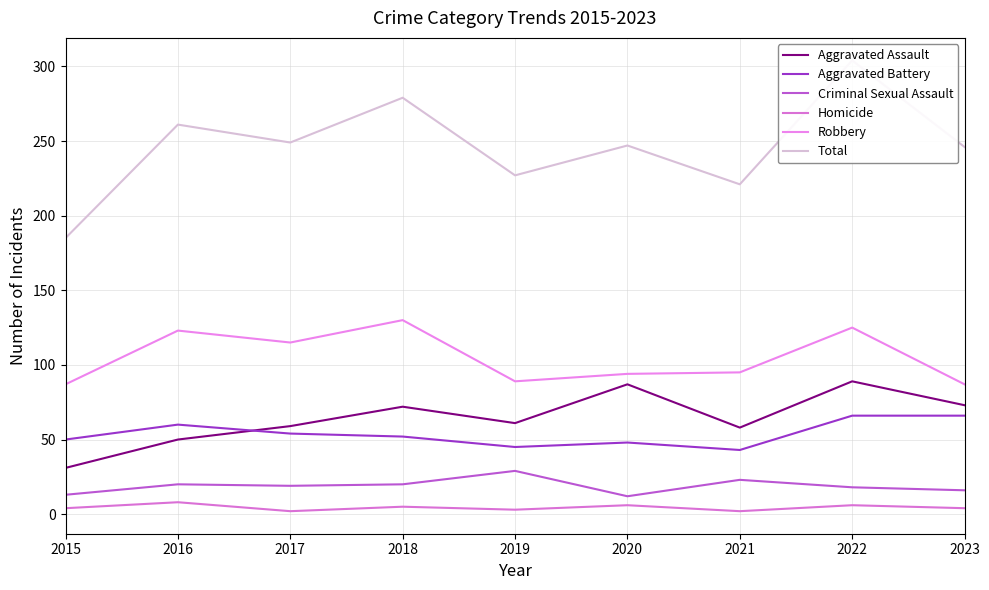

The value of Robbery at 2020 is 94. True or false?

True